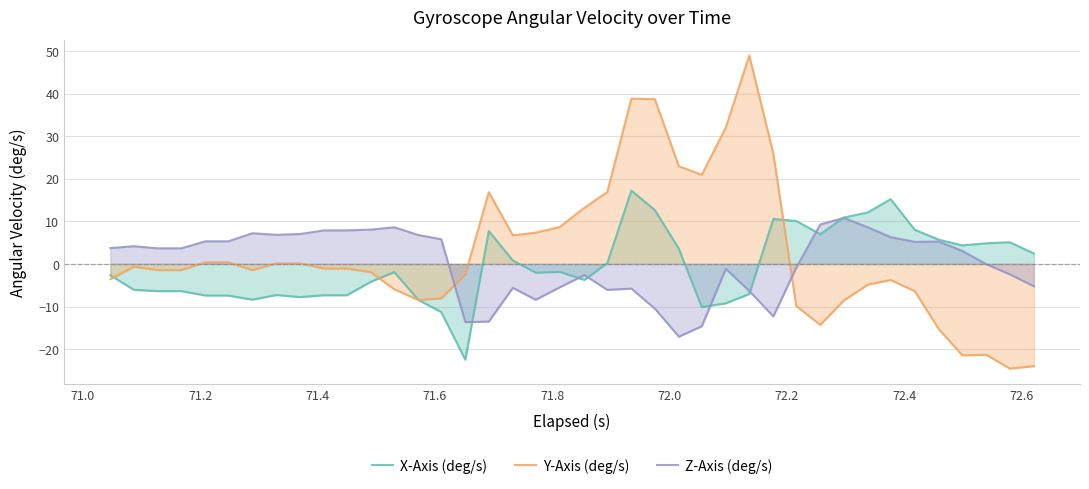

Reading right to left, extract all data points from this chart.

X-Axis (deg/s): 2.5	5.1	4.8	4.4	5.7	8.0	15.2	12.1	10.9	7.0	10.1	10.6	-7.1	-9.2	-10.1	3.6	12.6	17.2	0.2	-3.8	-1.9	-2.1	0.8	7.7	-22.5	-11.3	-8.5	-1.9	-4.2	-7.4	-7.4	-7.8	-7.3	-8.4	-7.4	-7.4	-6.4	-6.4	-6.1	-2.7
Y-Axis (deg/s): -24.0	-24.6	-21.3	-21.5	-15.3	-6.4	-3.8	-4.9	-8.6	-14.3	-9.9	25.9	48.9	32.0	20.9	22.9	38.7	38.8	16.9	13.2	8.7	7.3	6.7	16.8	-2.5	-8.1	-8.5	-6.0	-1.9	-1.1	-1.1	0.1	0.1	-1.5	0.4	0.4	-1.5	-1.5	-0.7	-3.6
Z-Axis (deg/s): -5.2	-2.4	-0.1	3.1	5.2	5.2	6.3	8.6	10.8	9.3	-0.9	-12.3	-6.3	-1.2	-14.6	-17.1	-10.5	-5.8	-6.1	-2.6	-5.5	-8.4	-5.6	-13.5	-13.7	5.8	6.8	8.6	8.1	7.9	7.9	7.0	6.8	7.2	5.3	5.3	3.7	3.7	4.2	3.7